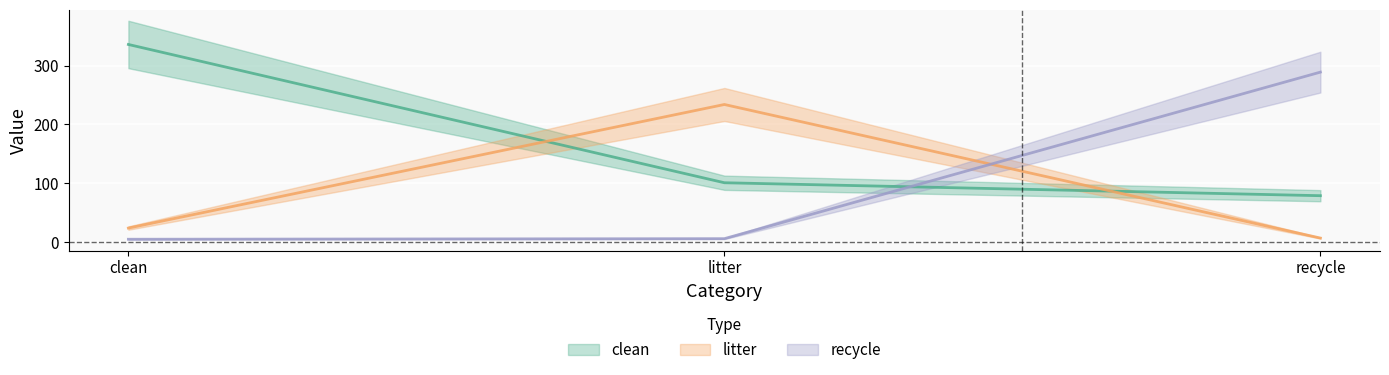

What is the approximate value of clean at recycle, to the nearest 5?

80